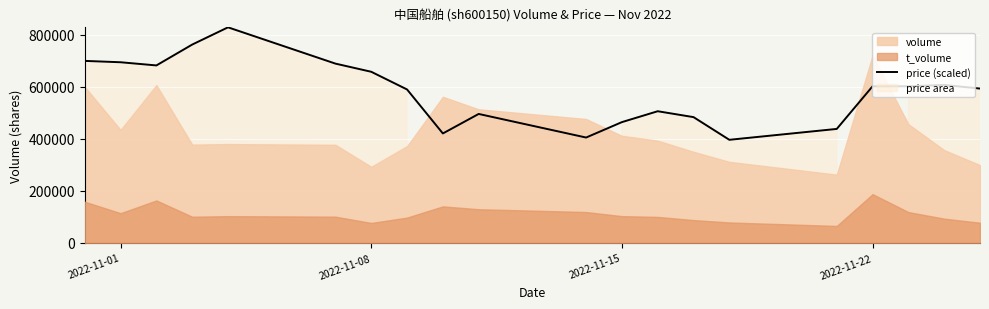

How many values exceed 602609?

10